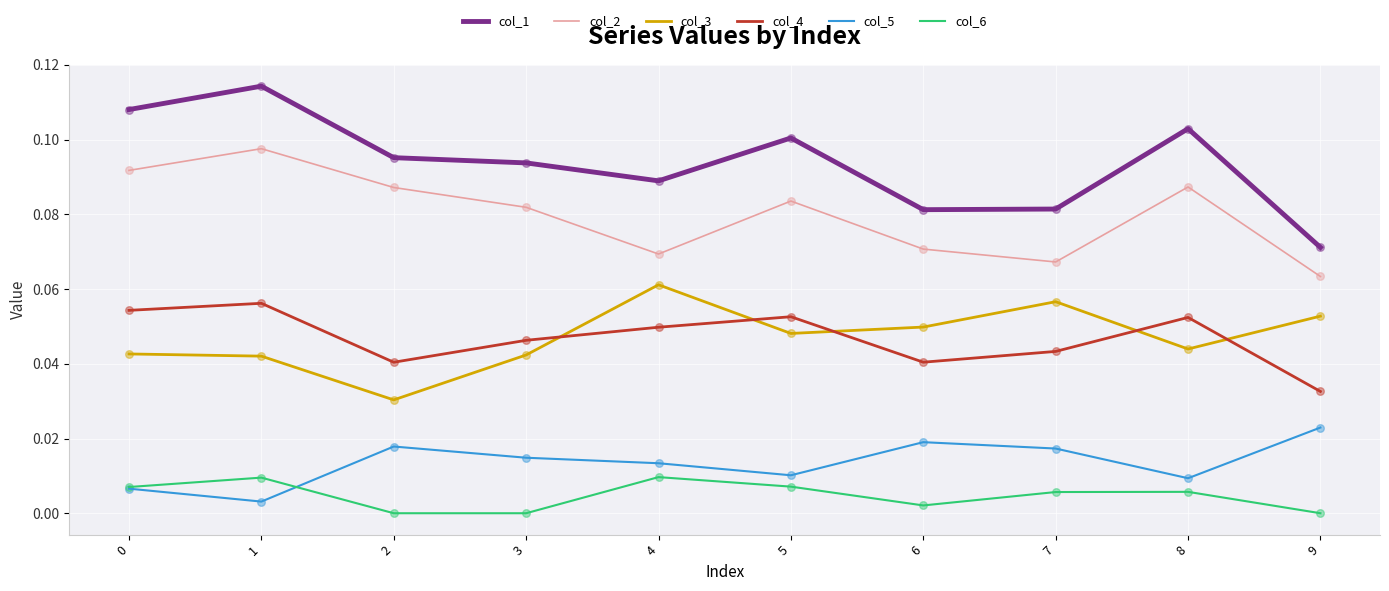

At how many categories does at least one series exceed 0?

10